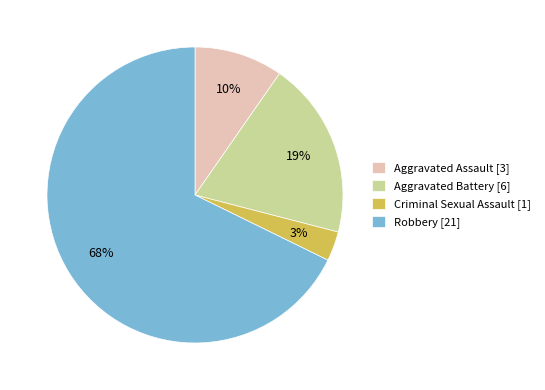

Which category has the smallest portion of the pie?

Criminal Sexual Assault